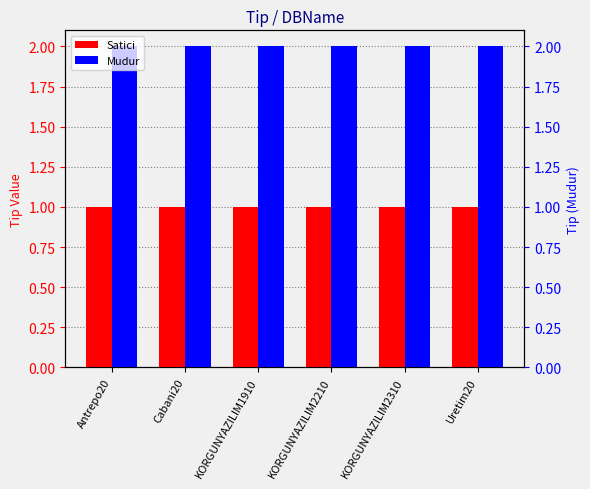

How many bars are there in total?

12